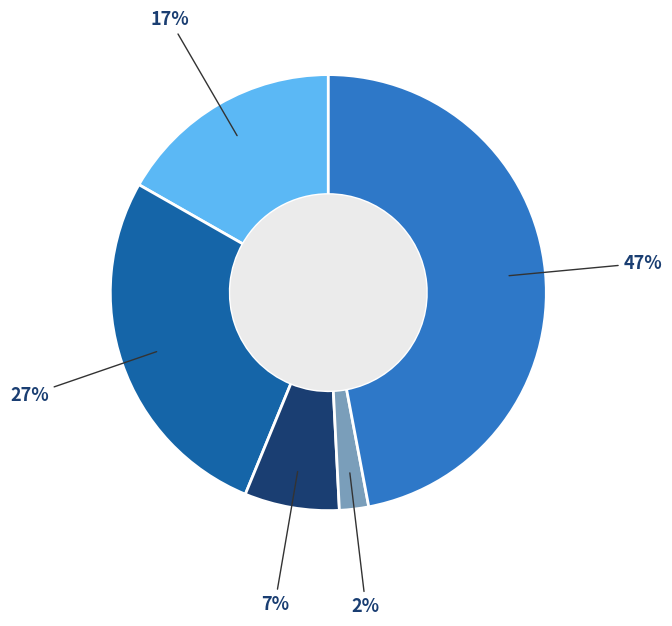

Is there any slice that represents more than half of the pie?

No